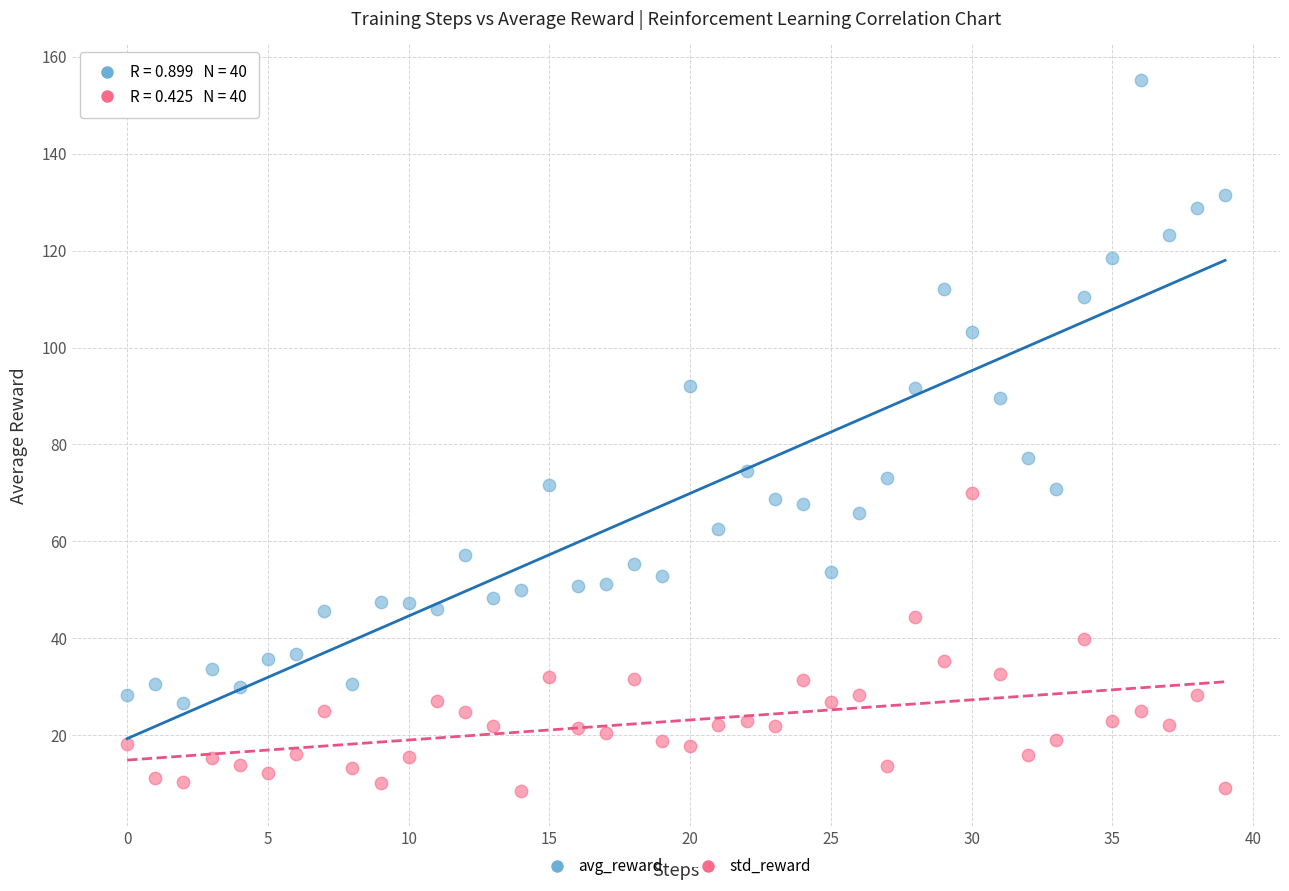

Which series contains the highest Y value?

avg_reward